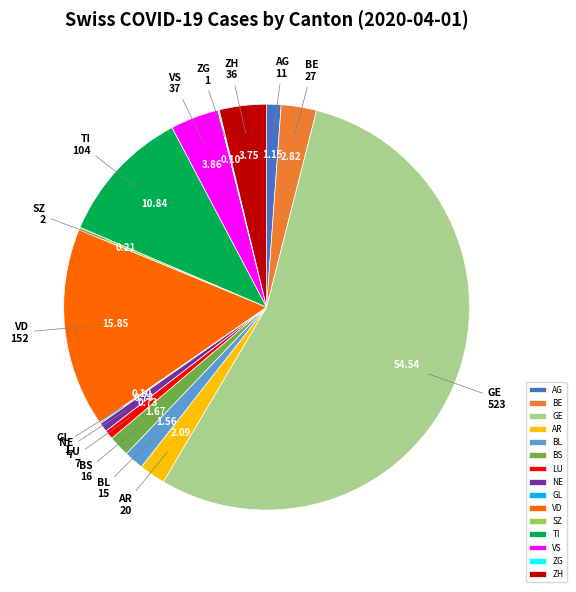

Is BE the majority of the pie?

No